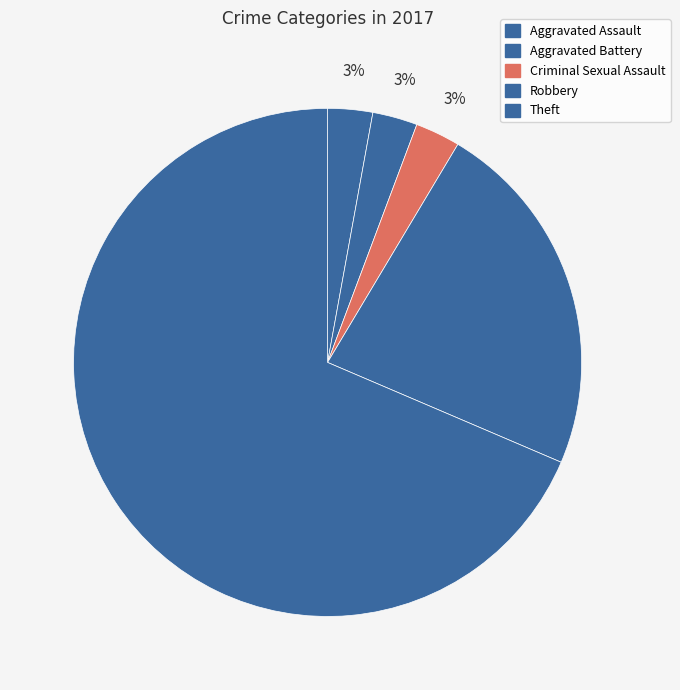

The Theft slice represents 69% of the pie. True or false?

True